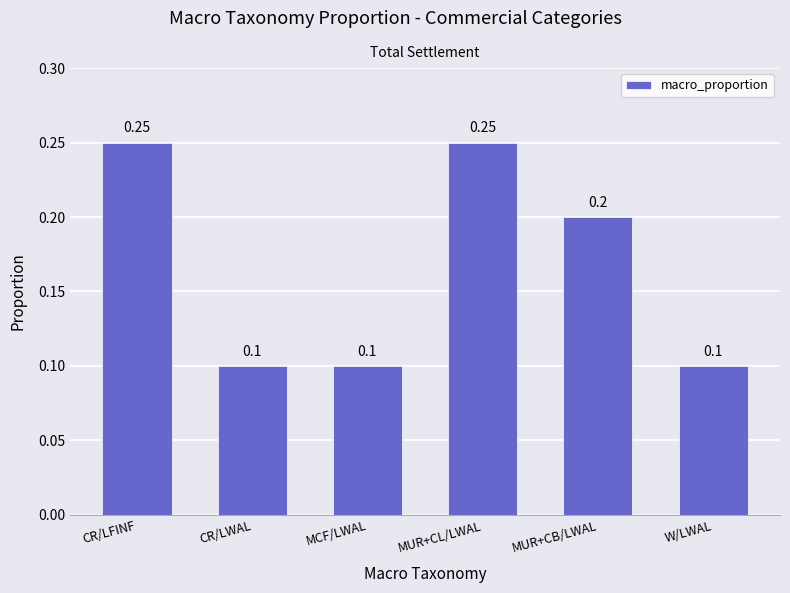

What is the label of the 6th bar from the right?

CR/LFINF